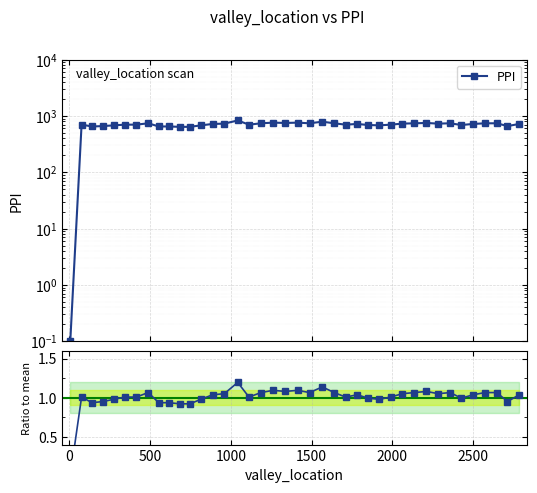

How many data points in Ratio to mean are above 1?

27